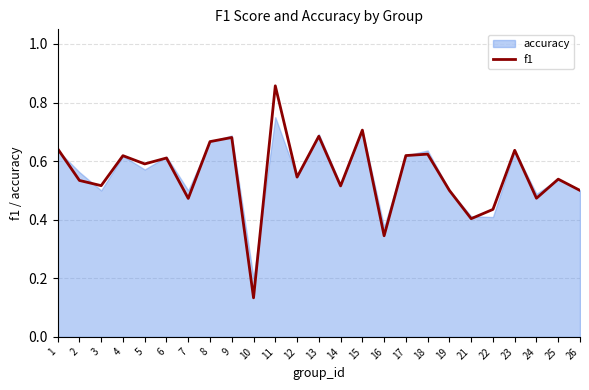

What is the value of the 20th point from the left?

0.4